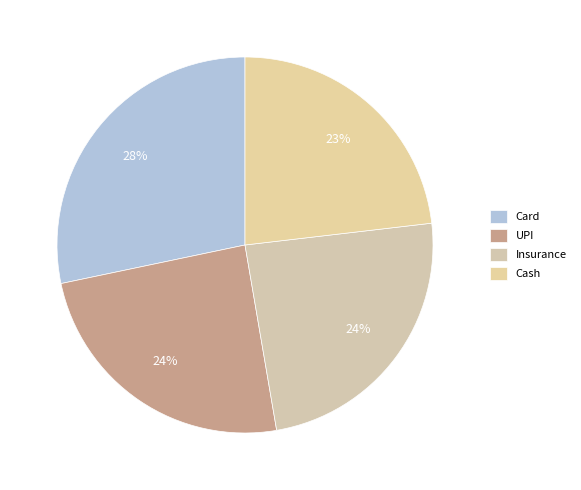

To the nearest percent, what portion does Cash represent?

23%